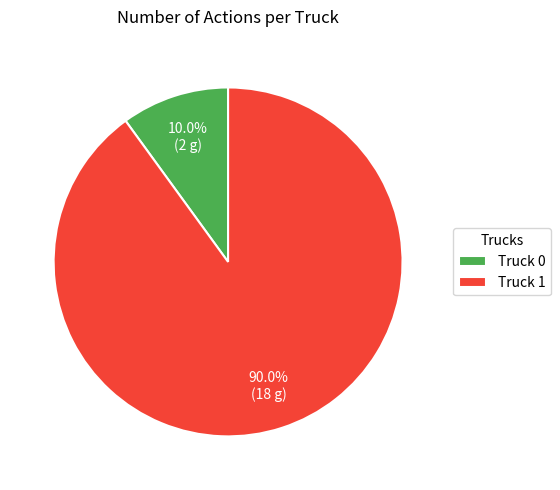

Is it true that Truck 1 is 99% of the pie?

False